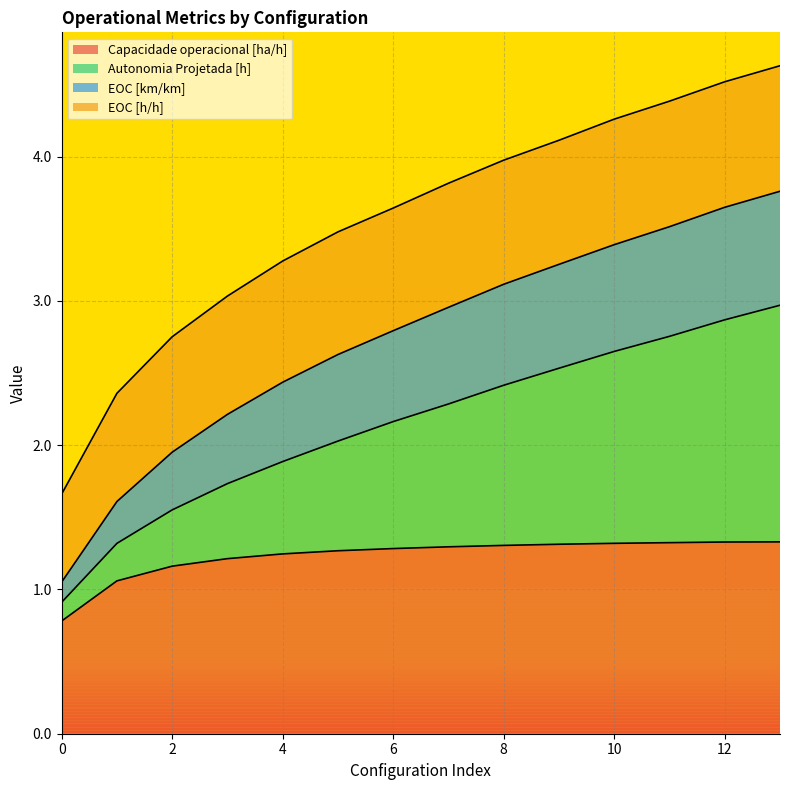

What is the difference between the maximum and minimum values in the Capacidade operacional [ha/h] series?

0.5